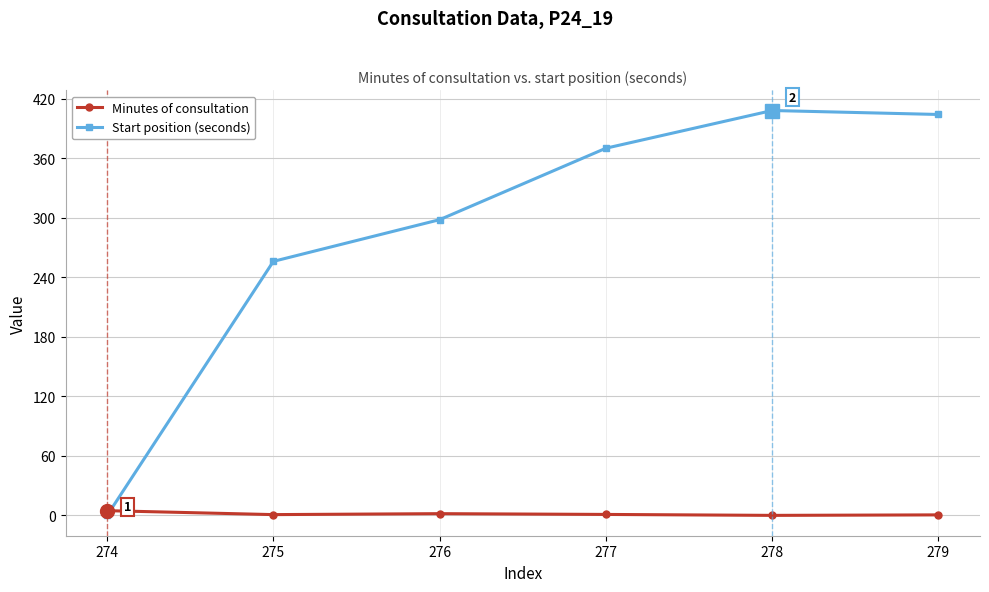

Which series changed the most between 274 and 277?

Start position (seconds)